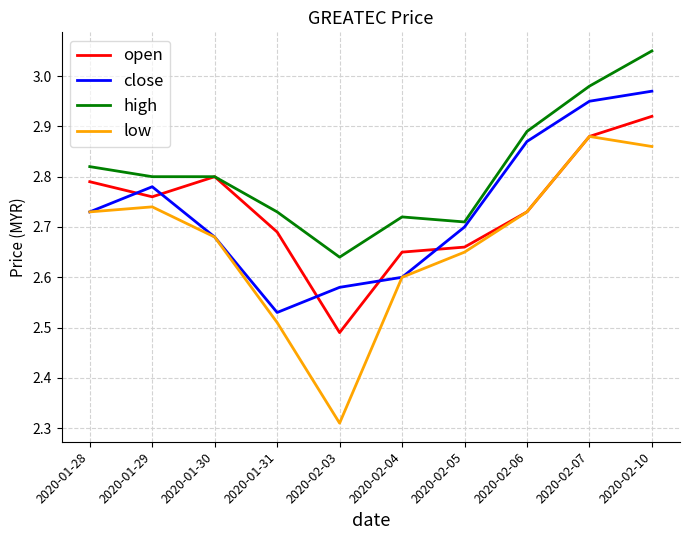

True or false: low has more than 0 points higher than both neighbors.

True